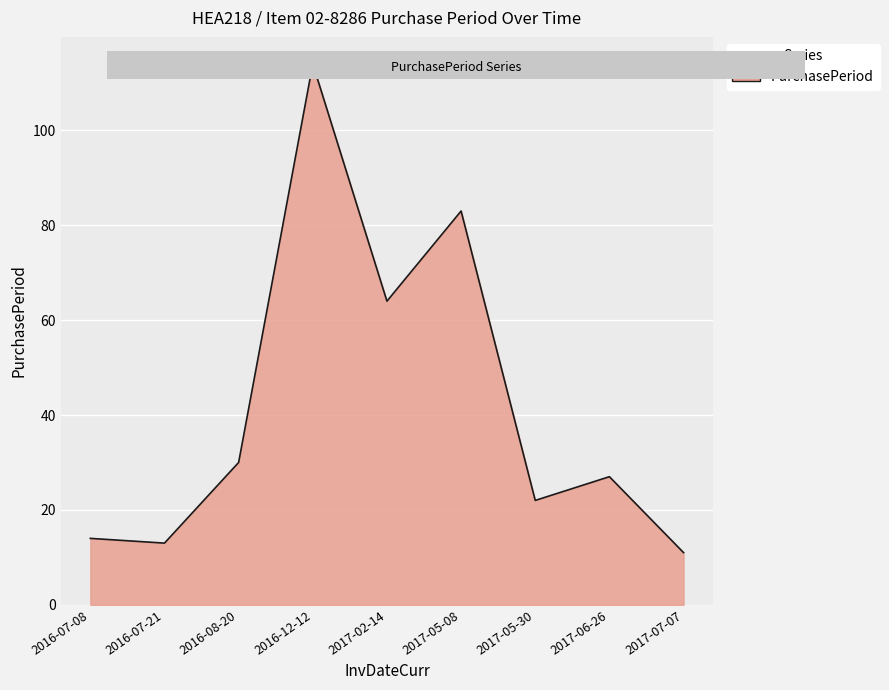

How many interior local peaks (higher than both neighbors) does the data have?

3